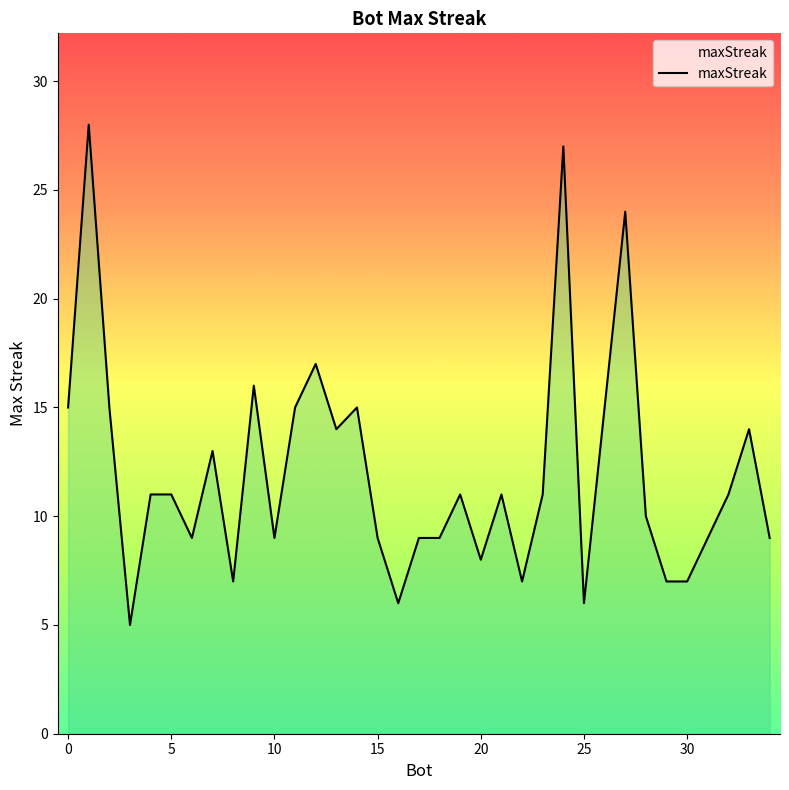

What is the difference between the maximum and minimum values?

23